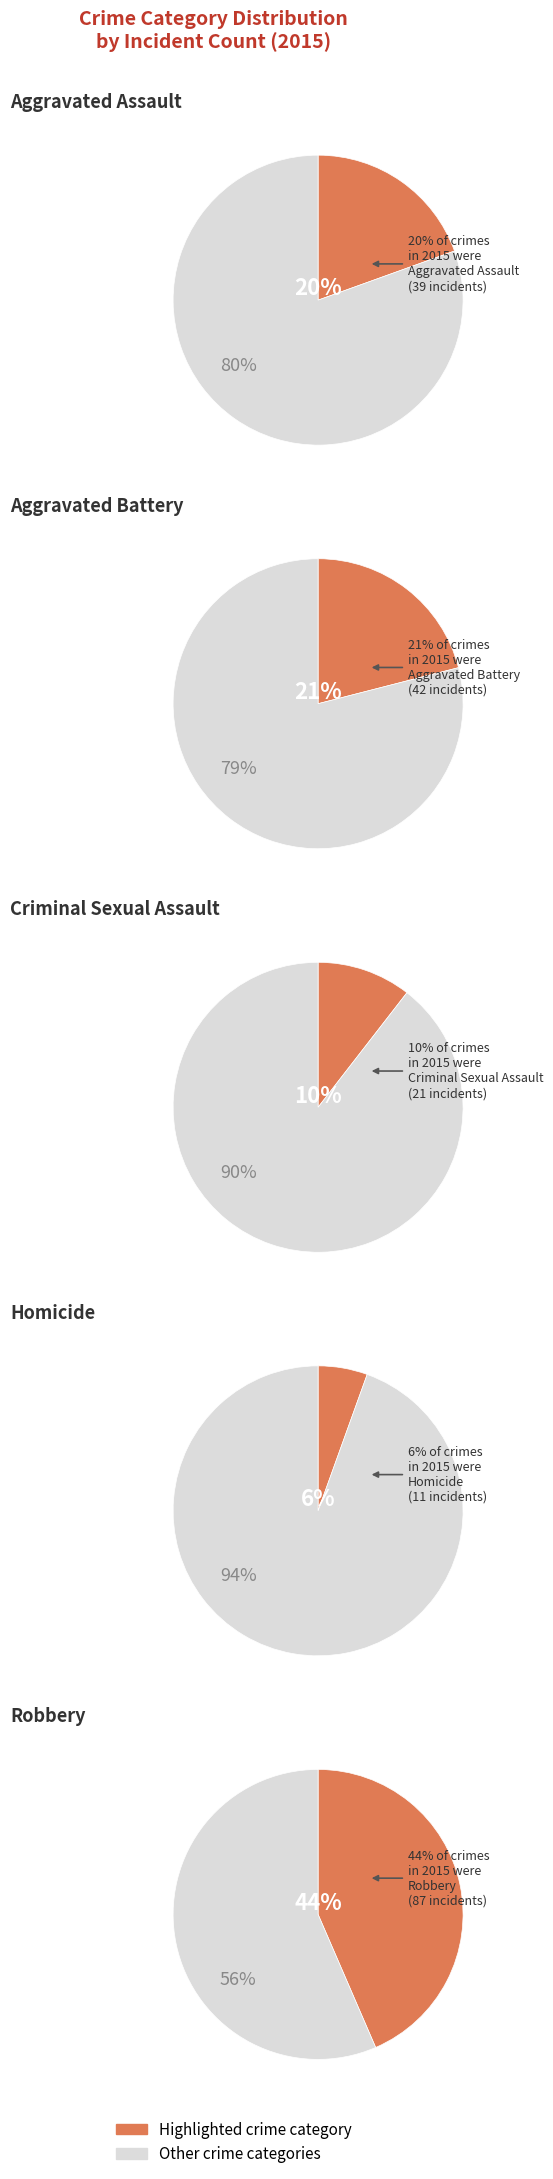

The Criminal Sexual Assault slice represents 25% of the pie. True or false?

False